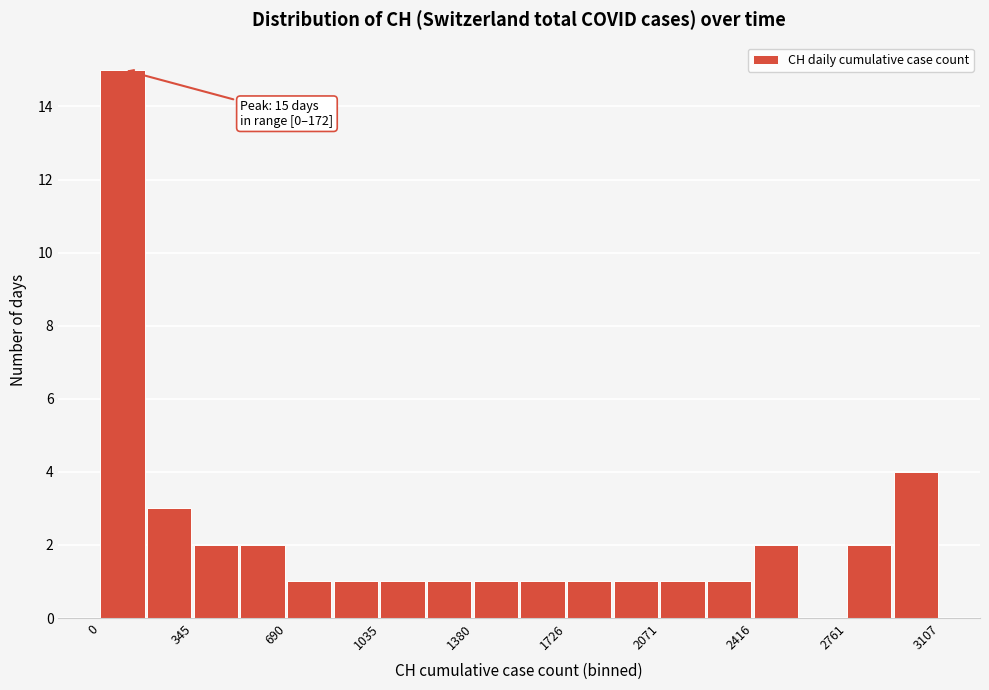

Read against the x-axis, roughly where is the centre of the tallest bar?

100